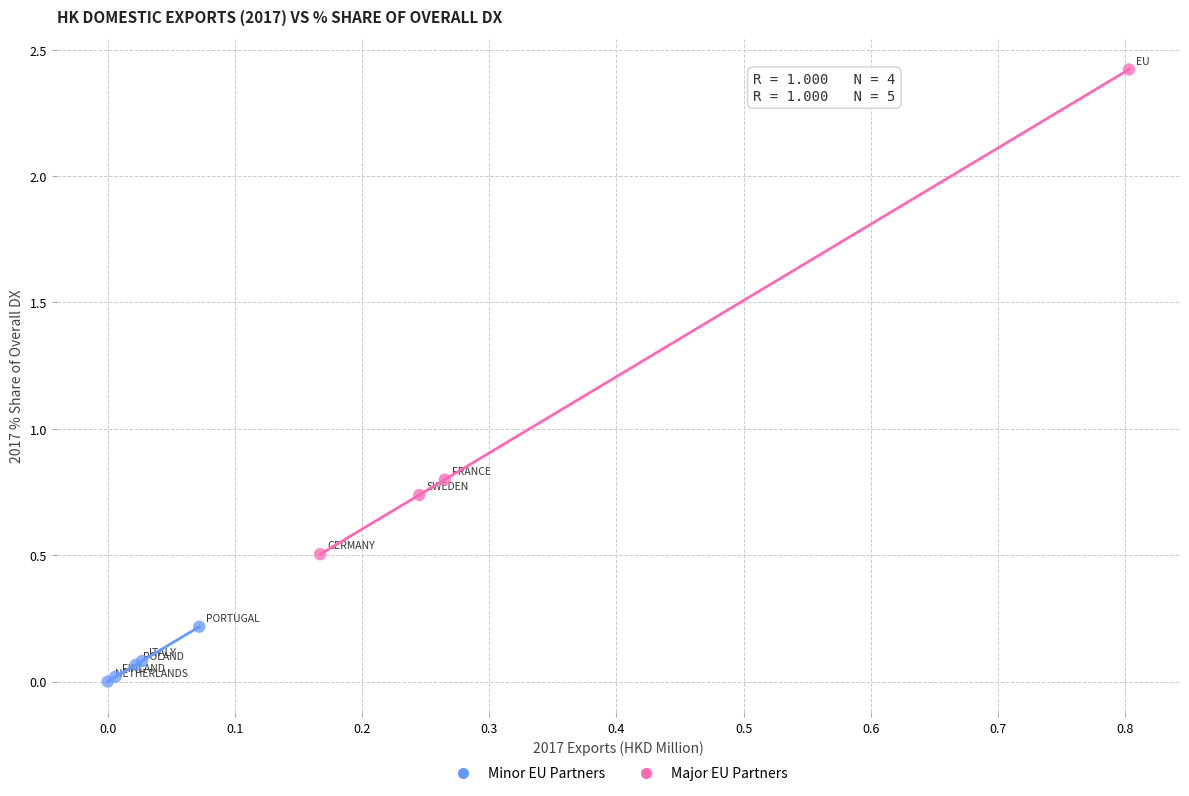

Which series has the widest spread of Y values?

Major EU Partners